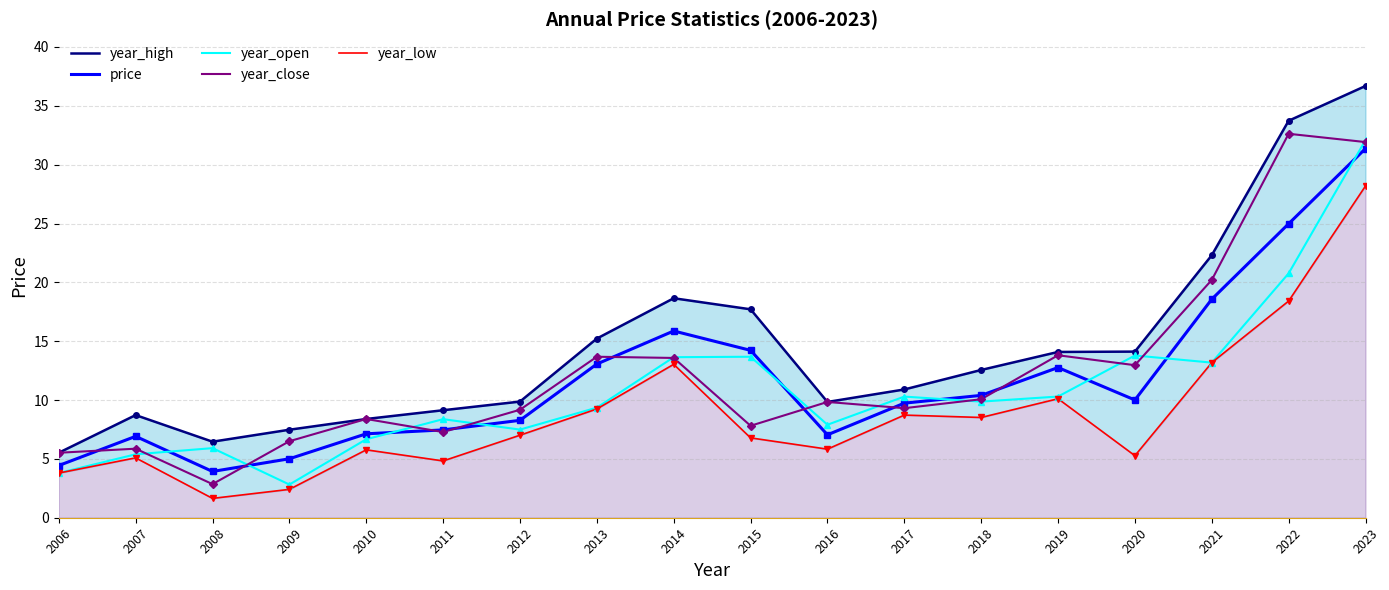

Is it true that year_open equals 34.9 at 2022?

False